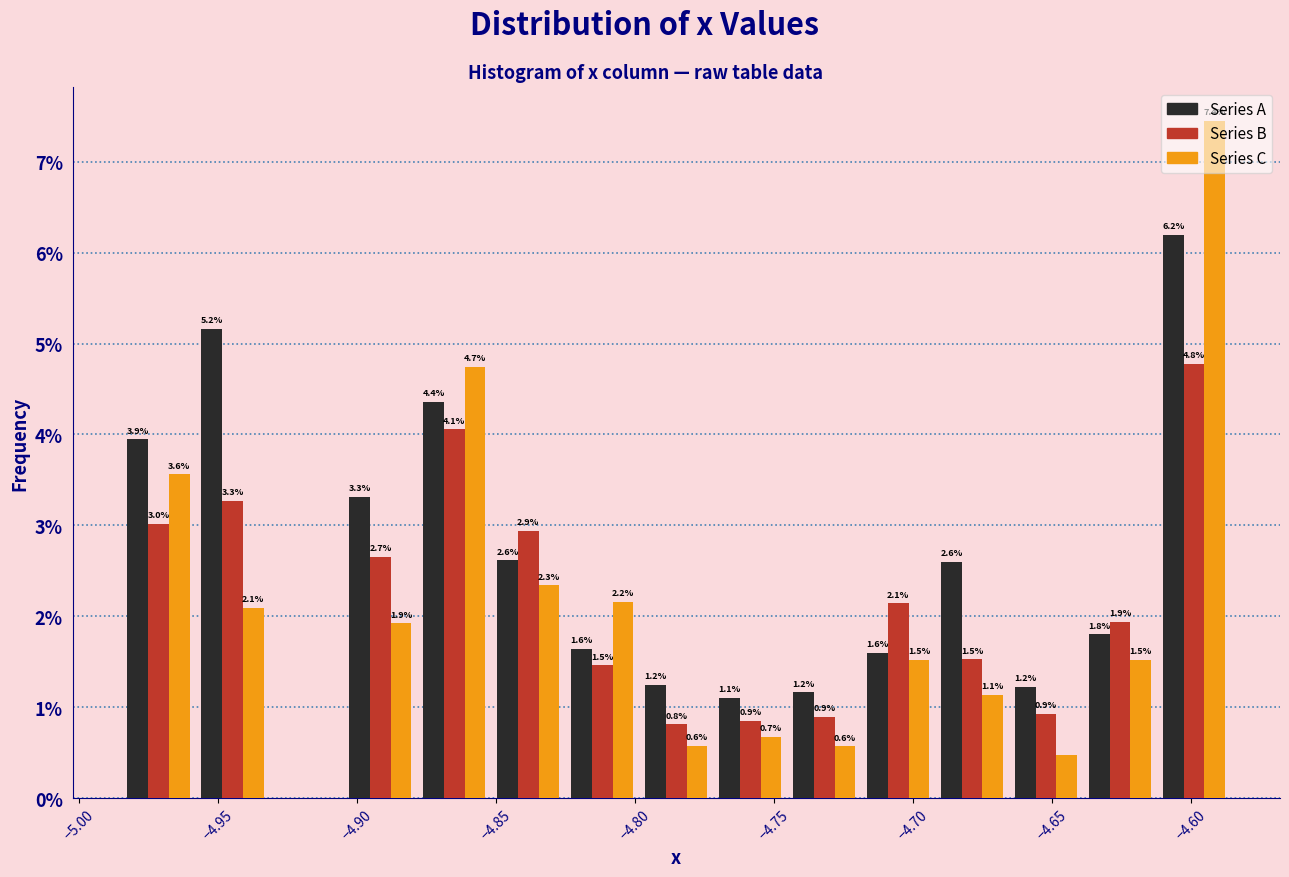

In the Series C series, which range on the x-axis has the tallest bar?

-4.610 to -4.585